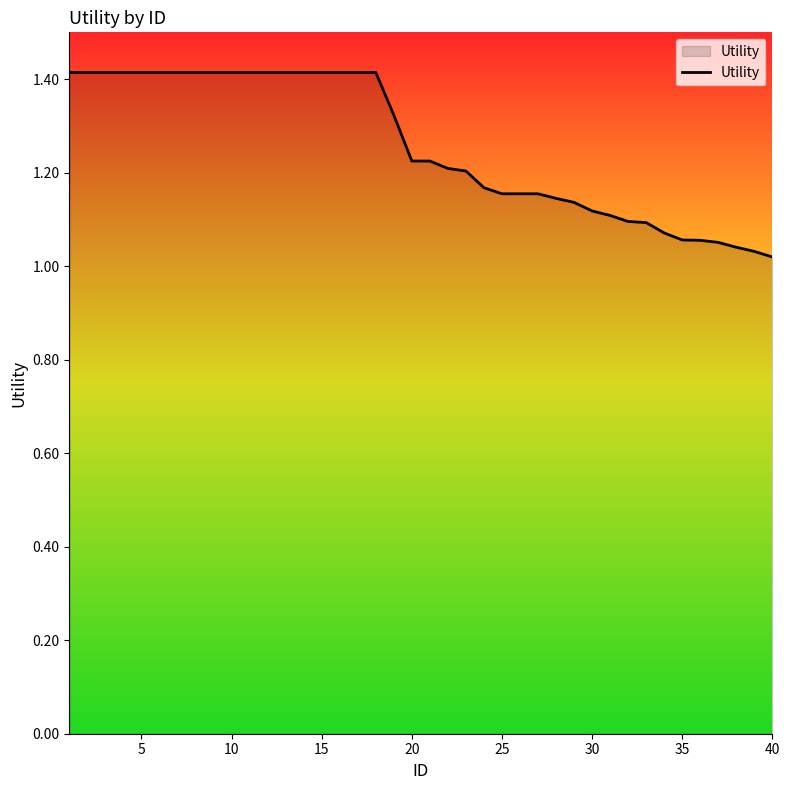

What is the greatest value displayed?

1.4